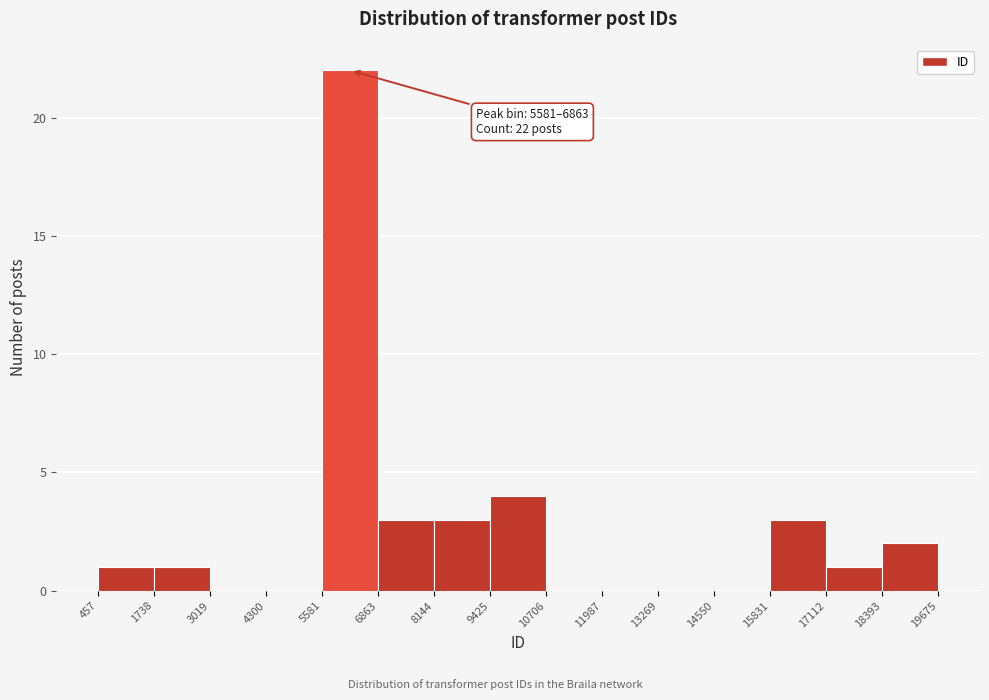

Which range on the x-axis has the tallest bar?

5581 to 6863